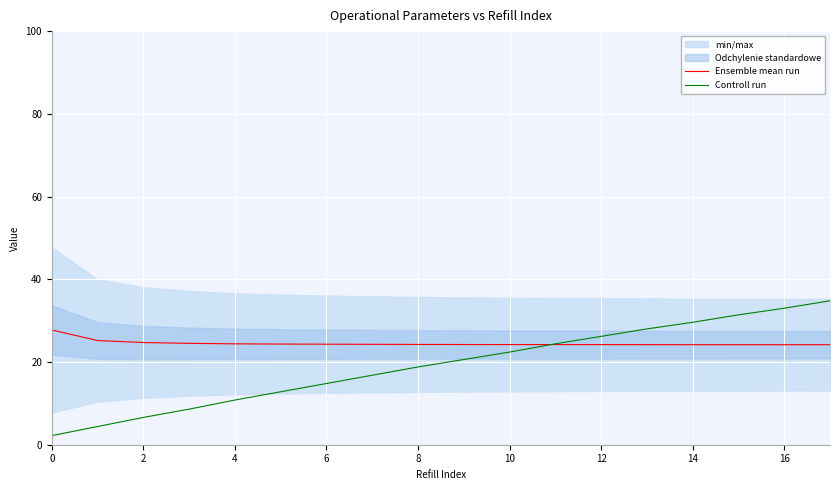

What is the lowest value of the Controll run series?

2.2